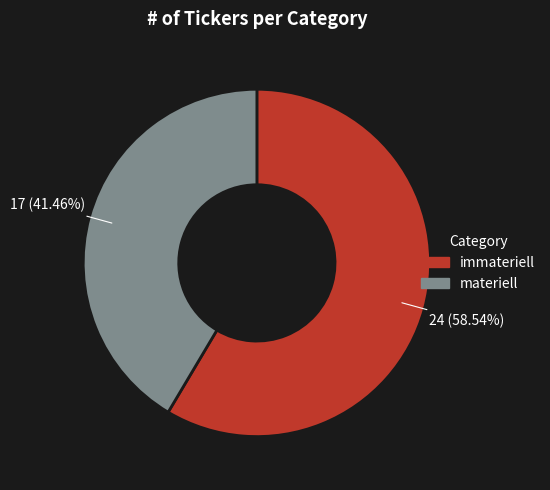

Combined, do immateriell and materiell account for over 50%?

Yes